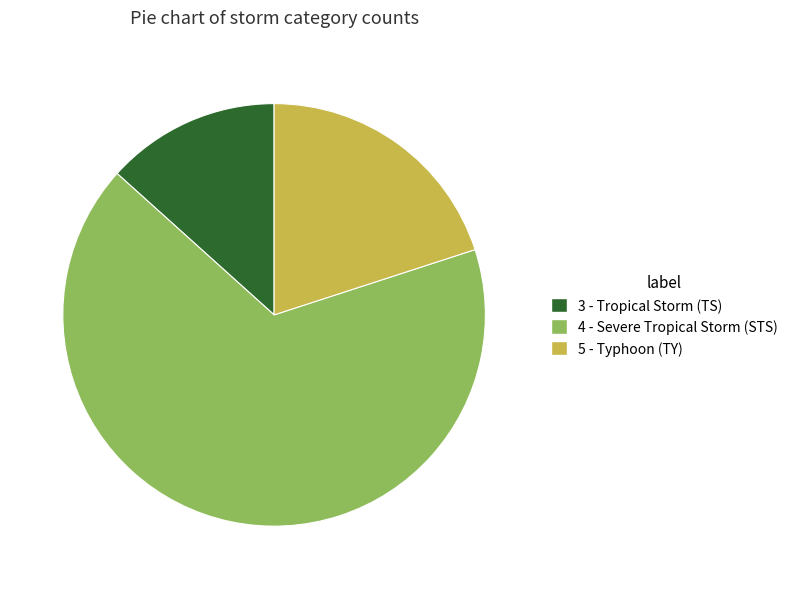

Count the number of slices in the pie.

3